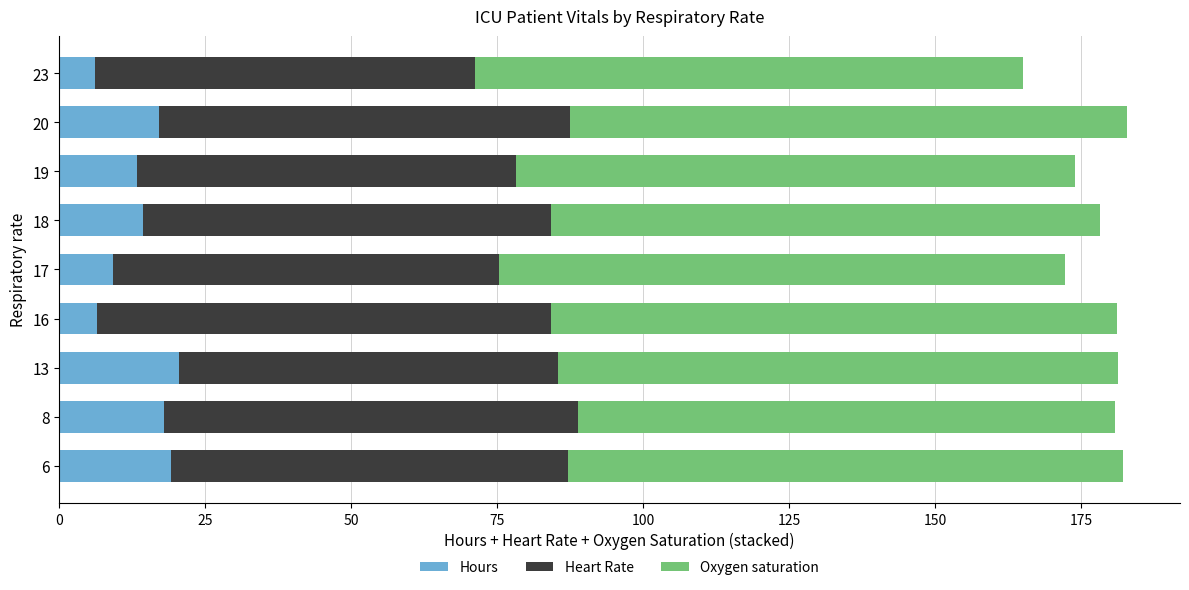

What is the sum of all Hours values?

123.8